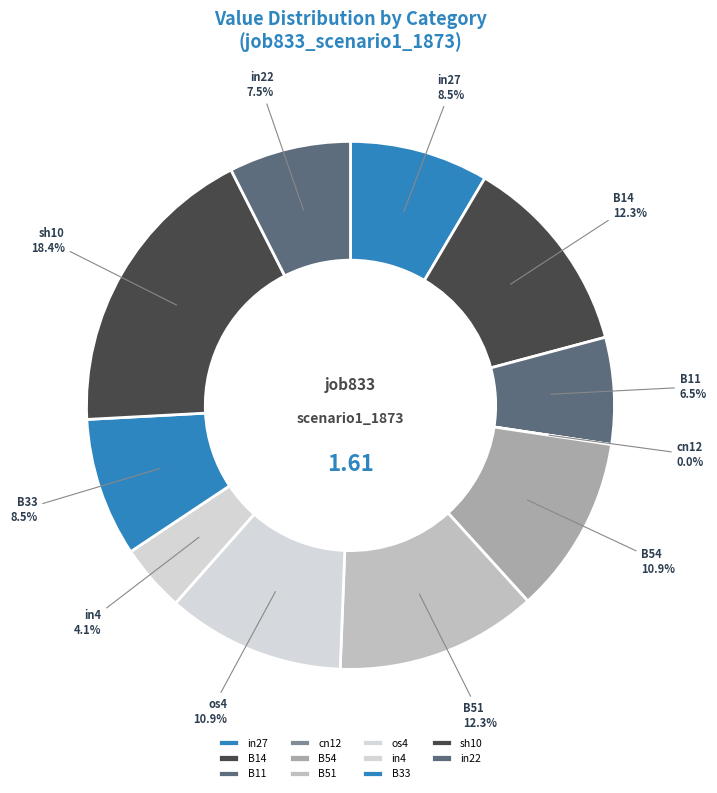

How much of the chart is everything except in22?

92.5%